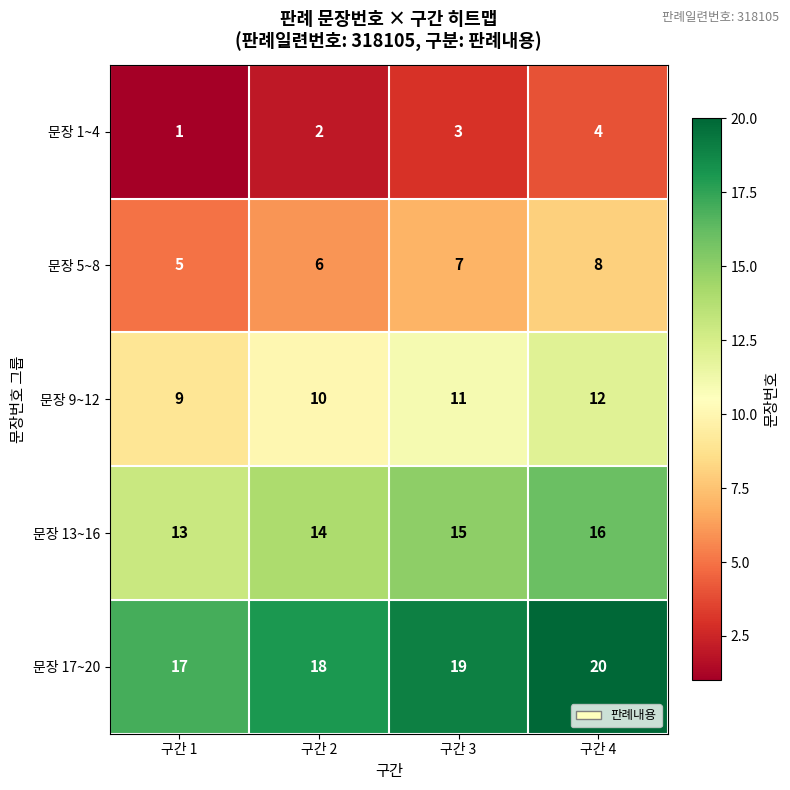

The 문장 9~12 series shows 10 at 구간 2. True or false?

True